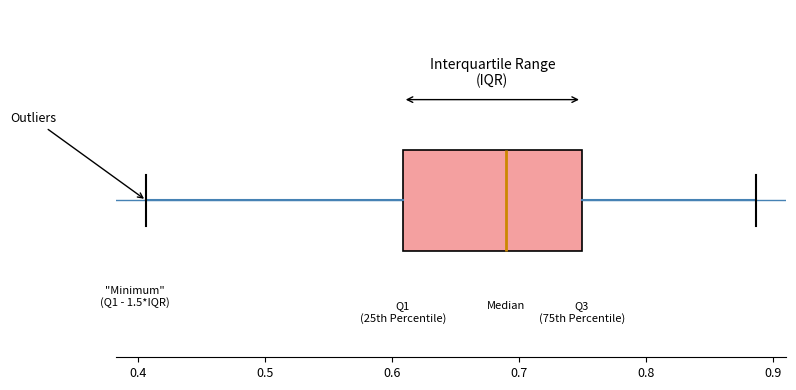

Where is the right edge of the box on the x-axis? The values are not printed on the chart, so give them approximately, as read against the axis.

0.75